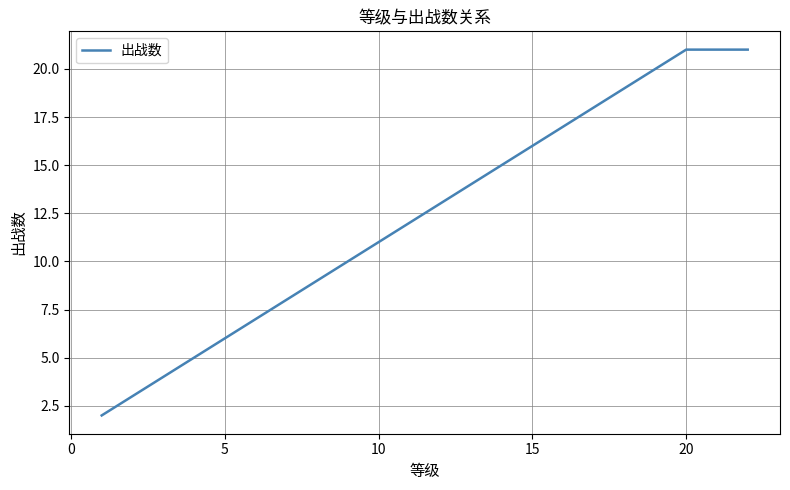

True or false: there are more than 1 points higher than both neighbors.

False